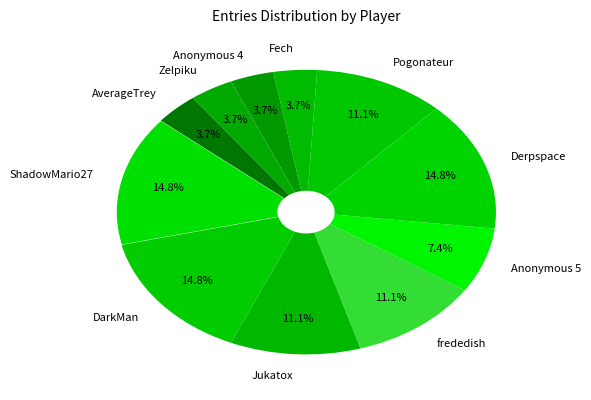

What percentage is NOT represented by Anonymous 4?

96.3%